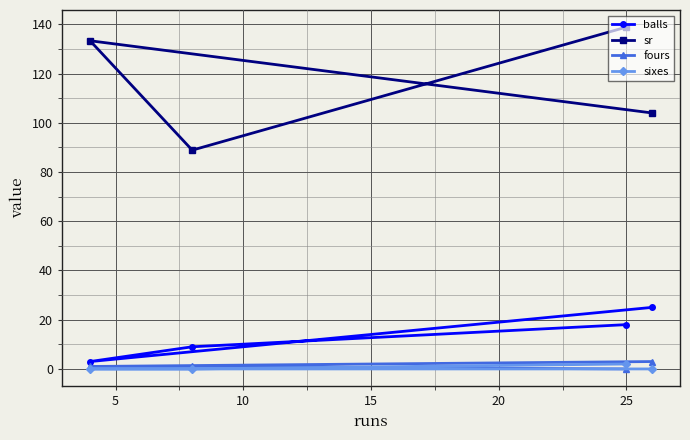

How many categories are shown in the chart?

4